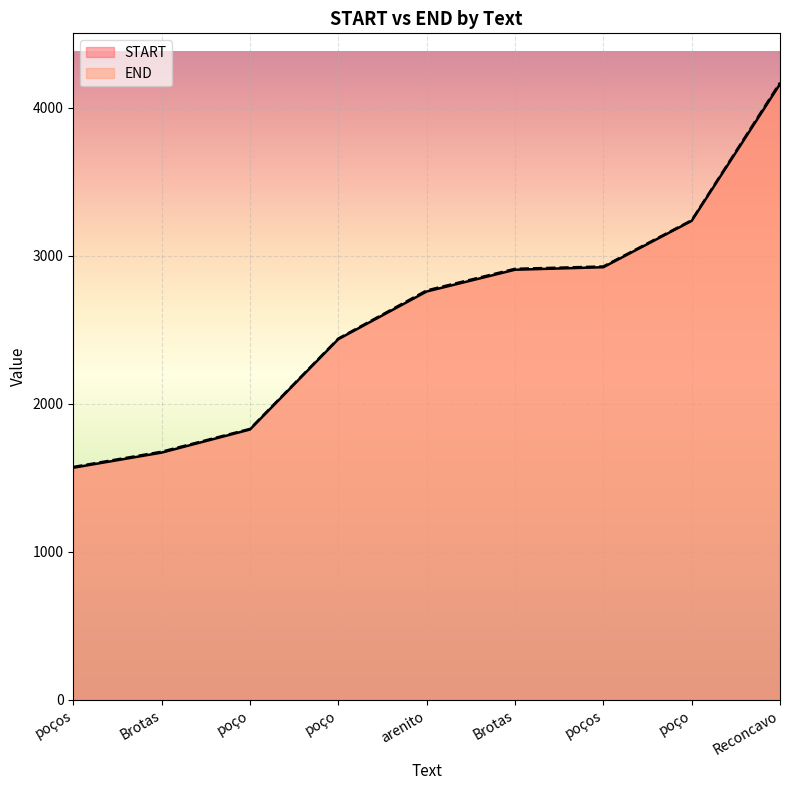

List the series in order of their overall mean, highest first.

END, START